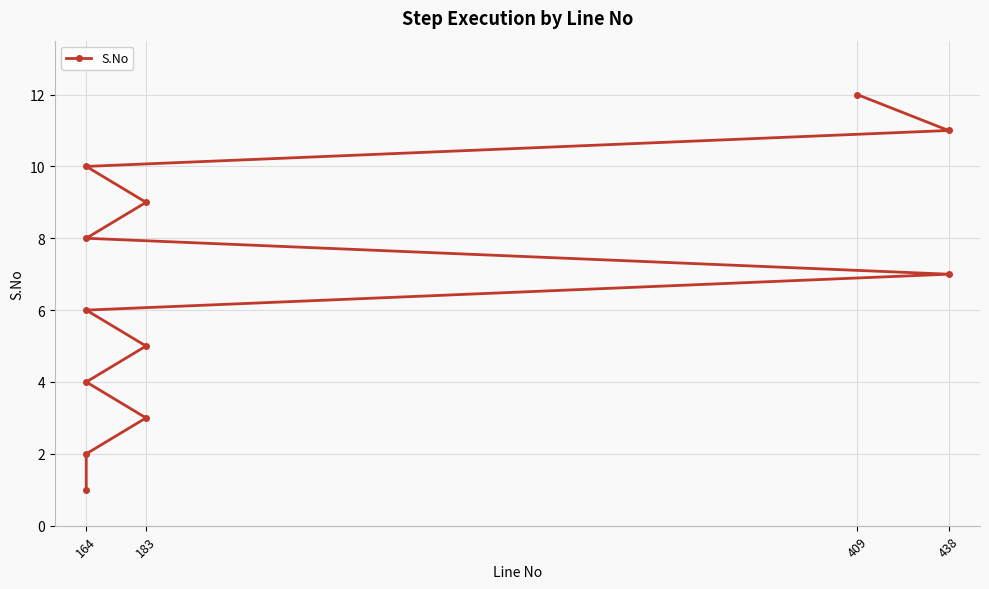

What is the sum of all values?

78